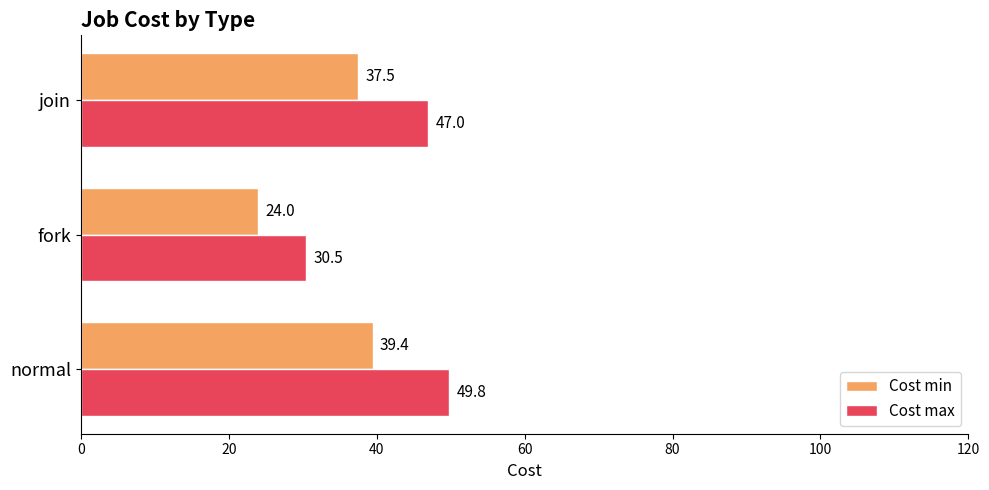

Rank the series by their maximum value, from lowest to highest.

Cost min, Cost max